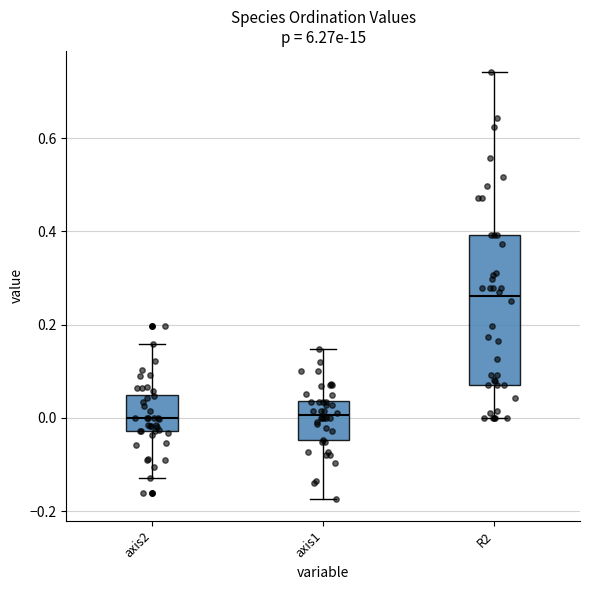

Comparing the boxes themselves (not the whiskers), which one is the tallest?

R2